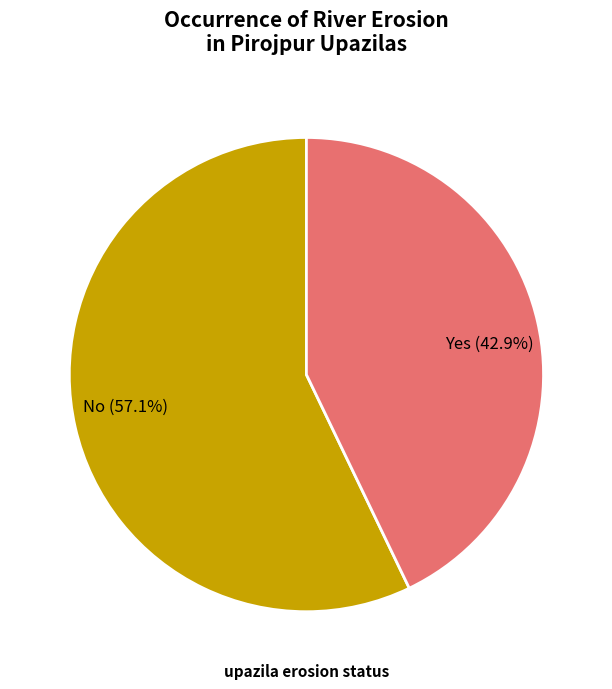

Rank the categories by value from highest to lowest.

No (57.1%), Yes (42.9%)